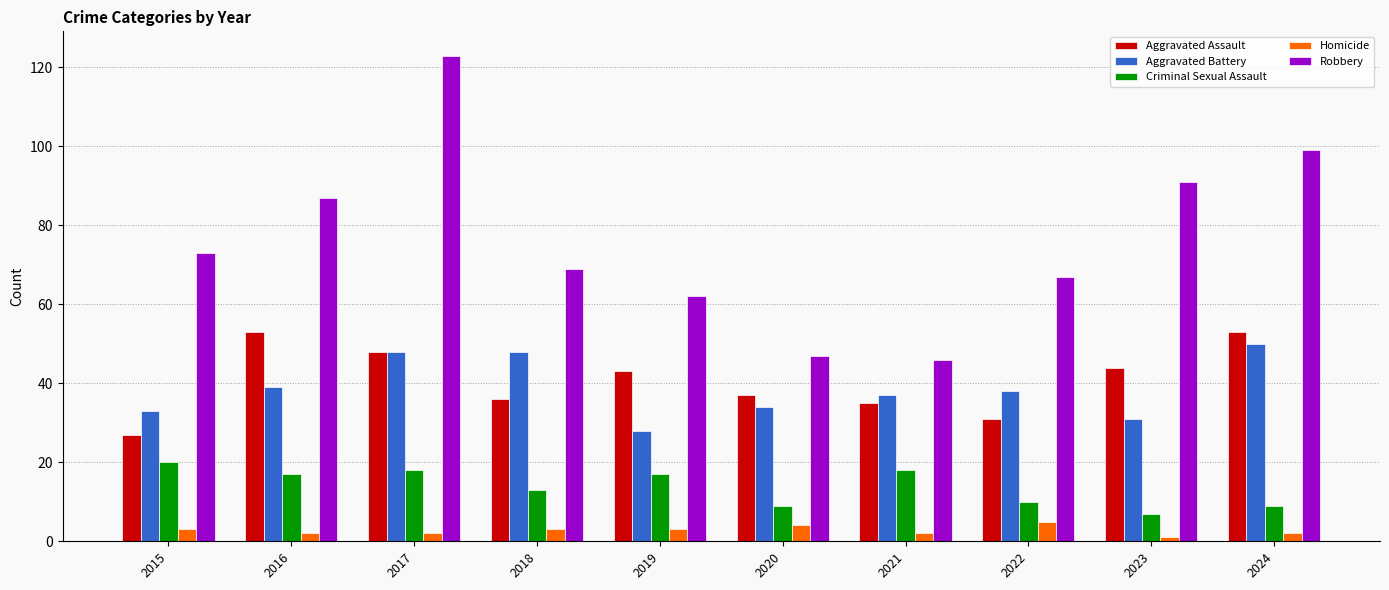

What is the maximum value shown in the chart?

123